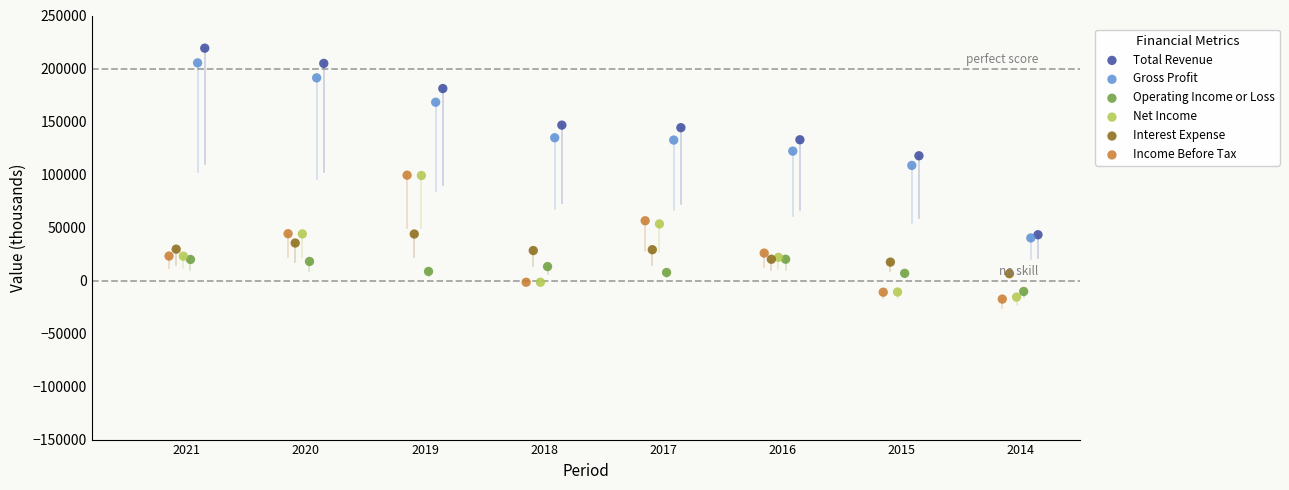

What are all the series names shown in the legend?

Total Revenue, Gross Profit, Operating Income or Loss, Net Income, Interest Expense, Income Before Tax